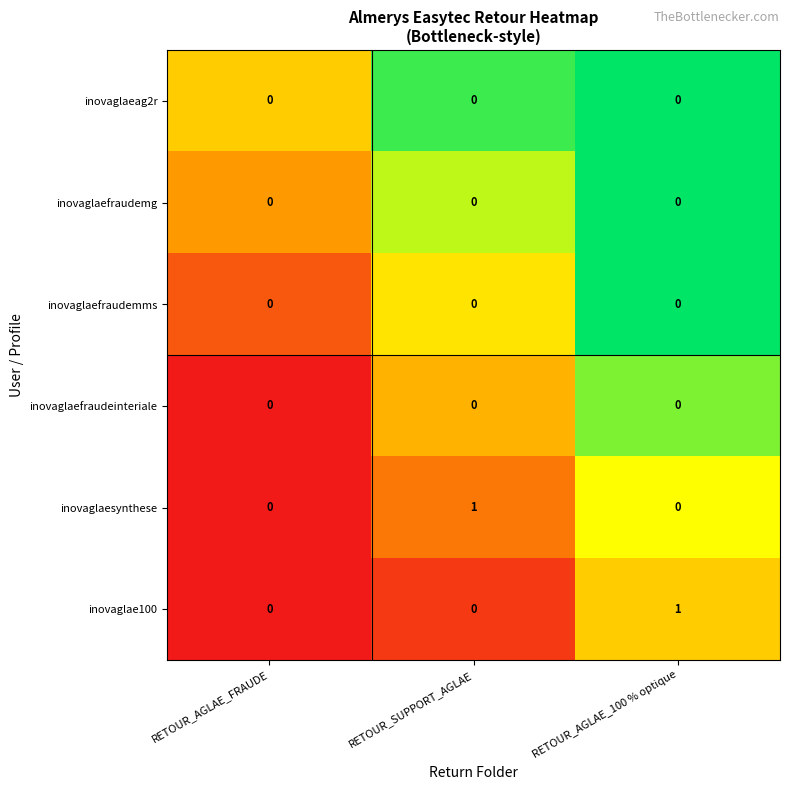

How many distinct data groups are displayed?

6